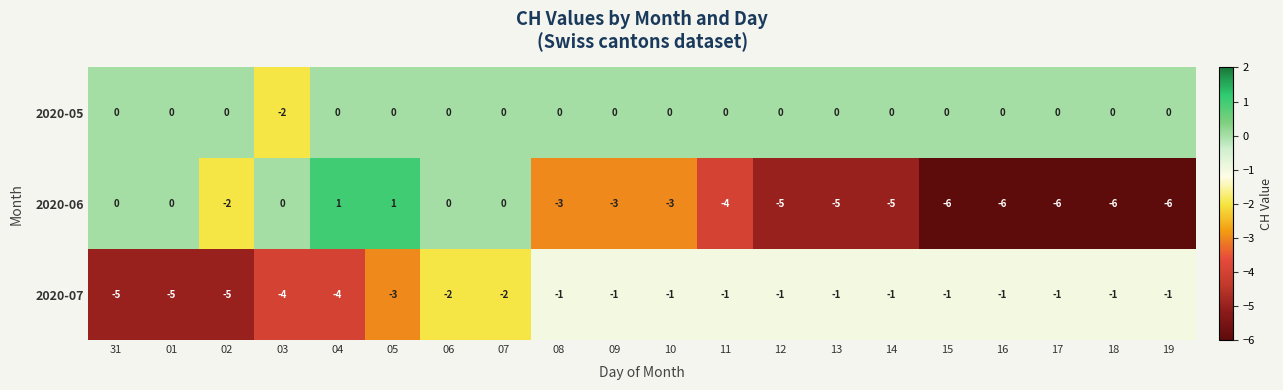

Rank the series at 03 from highest to lowest value.

2020-06, 2020-05, 2020-07